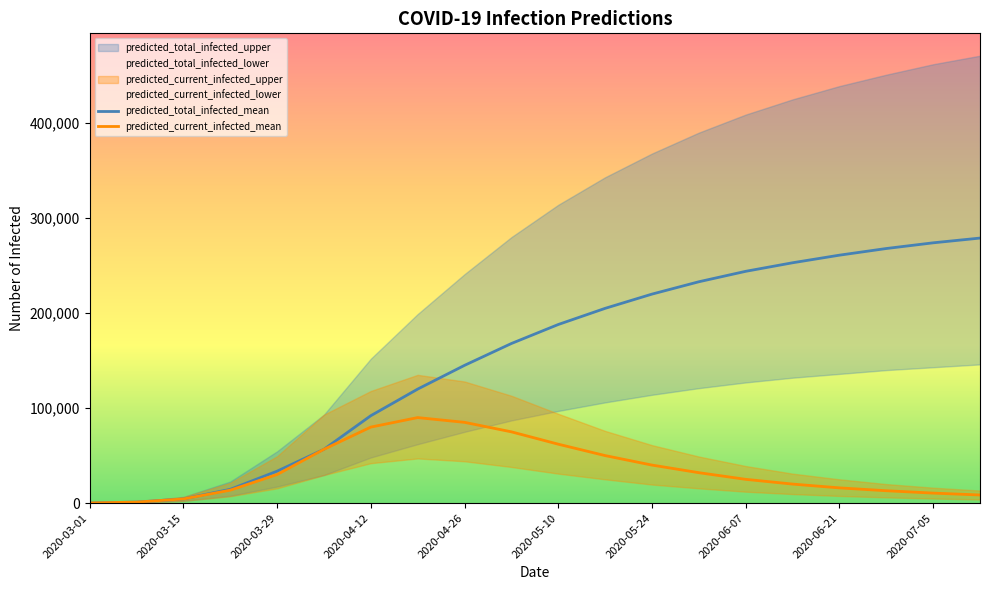

What is the value of the predicted_current_infected_lower point at the 16th from the left?

9500